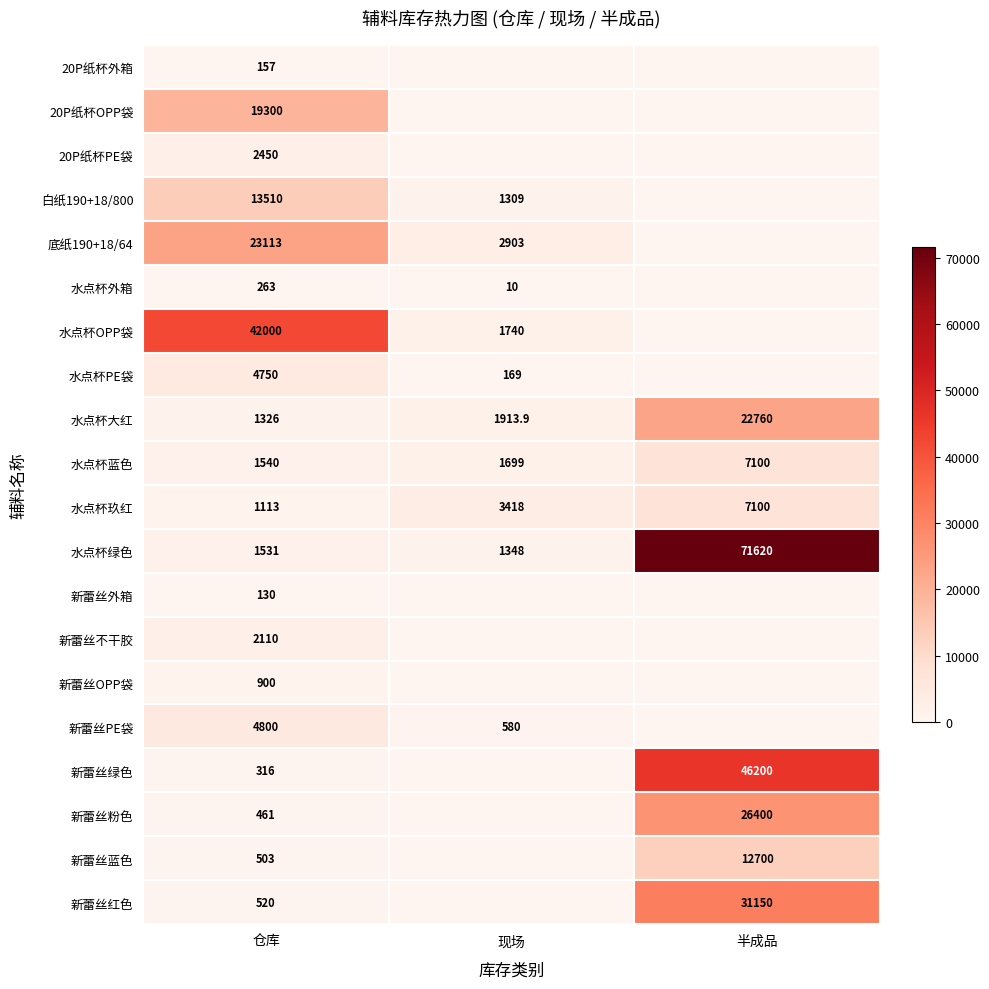

Rank the series at 仓库 from lowest to highest value.

新蕾丝外箱, 20P纸杯外箱, 水点杯外箱, 新蕾丝绿色, 新蕾丝粉色, 新蕾丝蓝色, 新蕾丝红色, 新蕾丝OPP袋, 水点杯玖红, 水点杯大红, 水点杯绿色, 水点杯蓝色, 新蕾丝不干胶, 20P纸杯PE袋, 水点杯PE袋, 新蕾丝PE袋, 白纸190+18/800, 20P纸杯OPP袋, 底纸190+18/64, 水点杯OPP袋